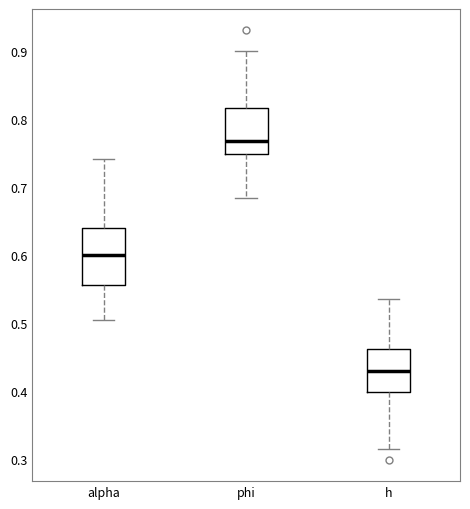

Where is the upper edge of the box for phi on the y-axis? The values are not printed on the chart, so give them approximately, as read against the axis.

0.82